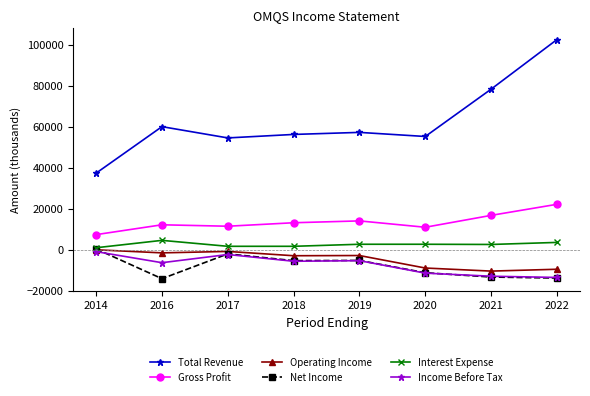

Which series has the largest total across all categories?

Total Revenue